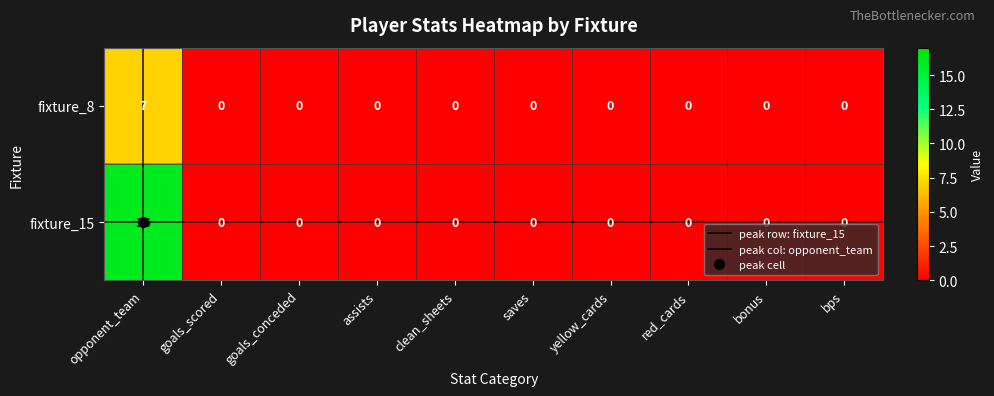

Count the fixture_8 values in the range 0 to 1.

9